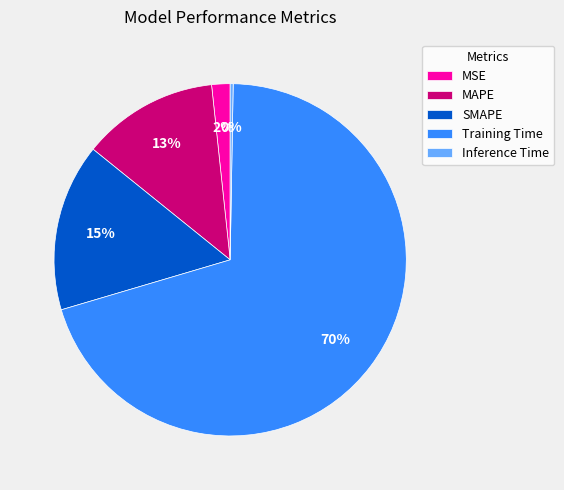

To the nearest percent, what is the average slice percentage?

20%